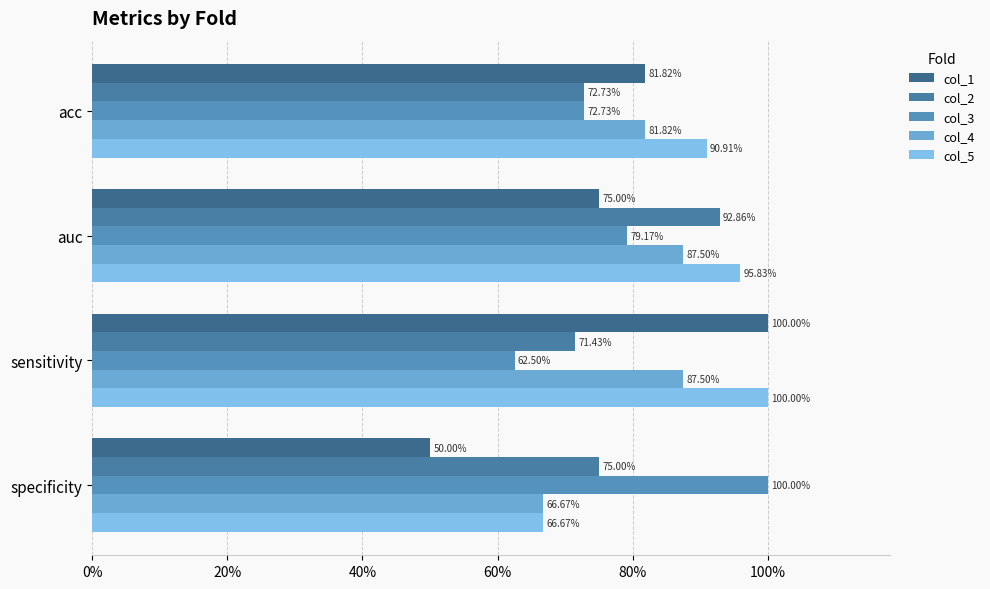

What is the difference between the maximum and minimum values in the col_3 series?

0.4